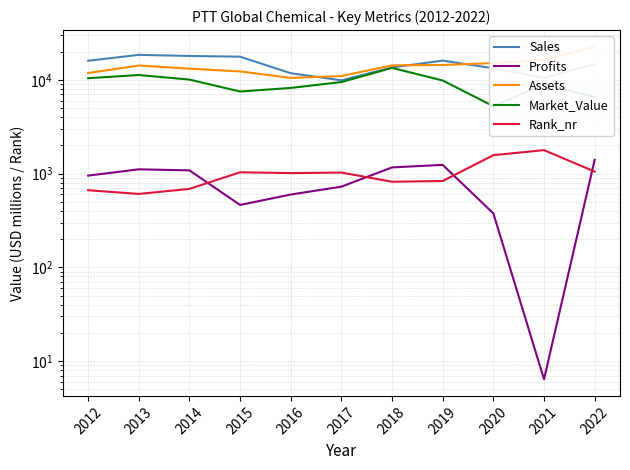

Which label corresponds to the smallest value in the chart?

2021